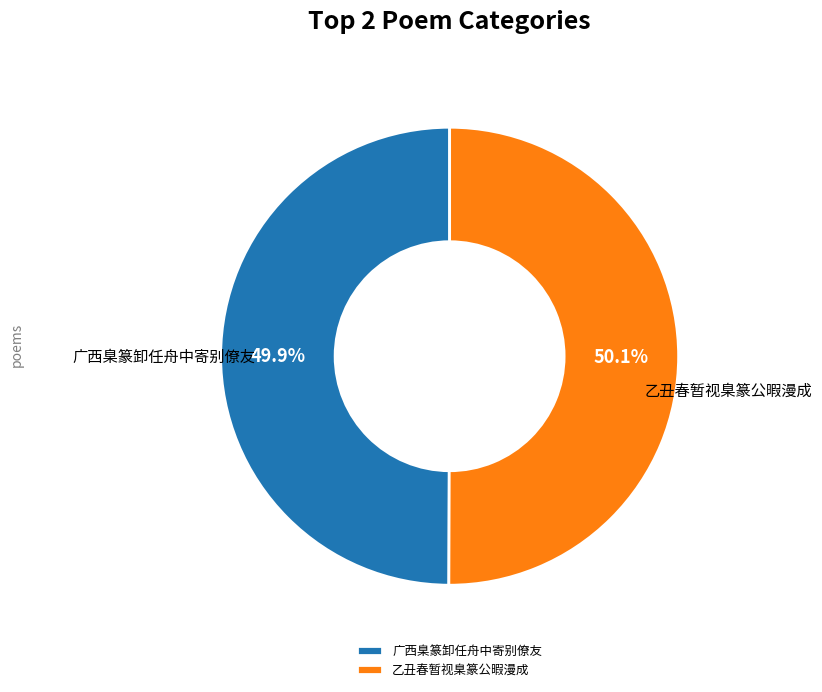

Do 乙丑春暂视臬篆公暇漫成 and 广西臬篆卸任舟中寄别僚友 together represent more than half of the pie?

Yes